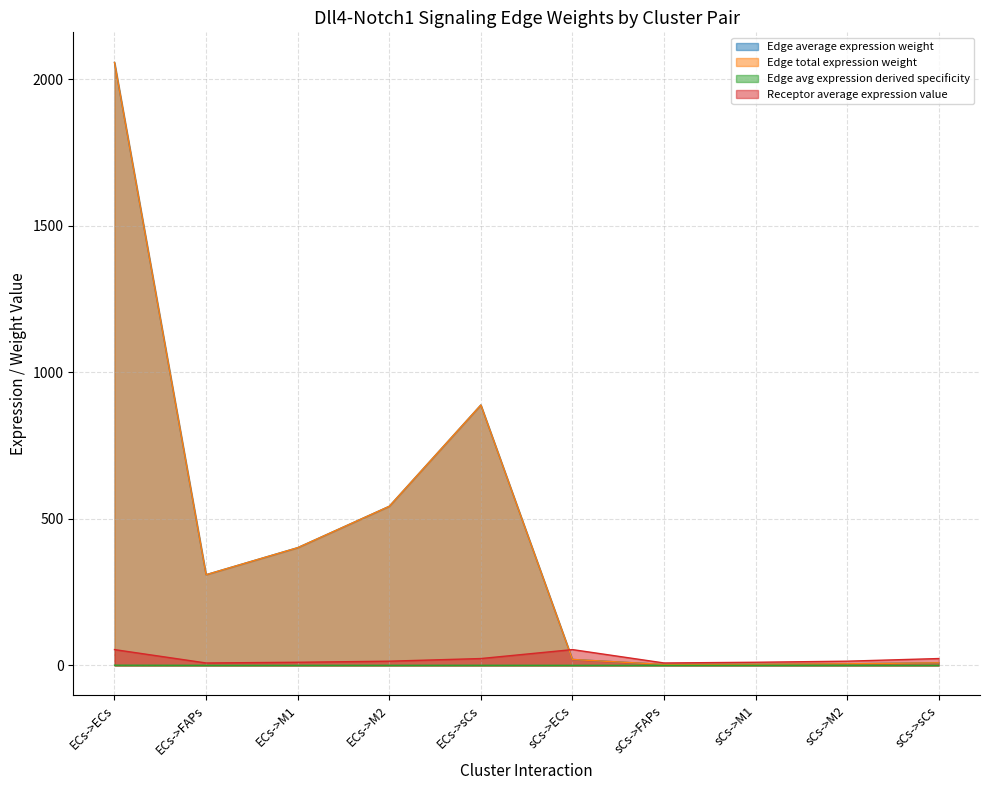

True or false: Edge average expression weight and Edge avg expression derived specificity cross at least once.

False